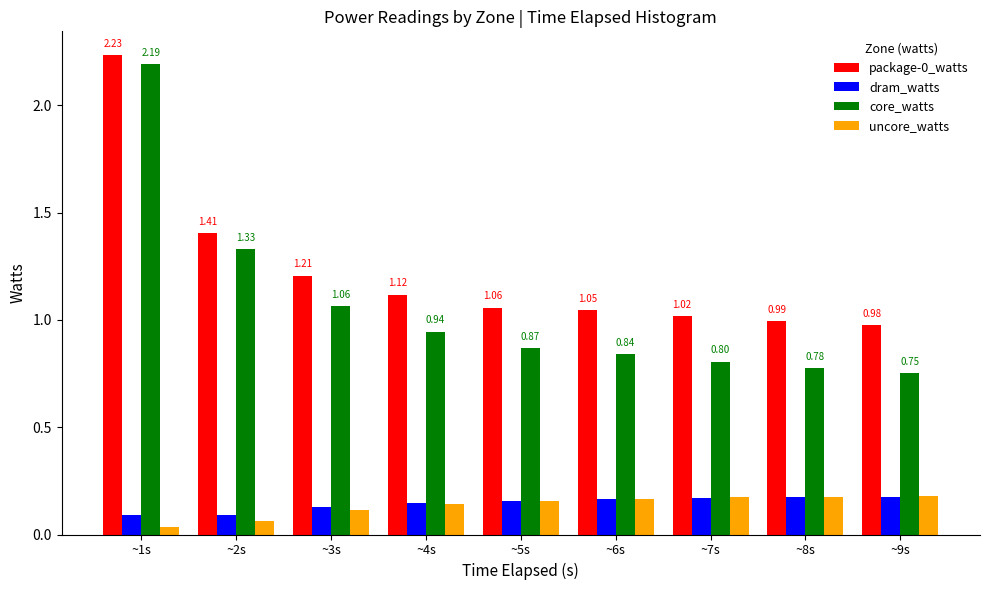

Is the value of core_watts at ~3s greater than the value of uncore_watts at ~5s?

Yes